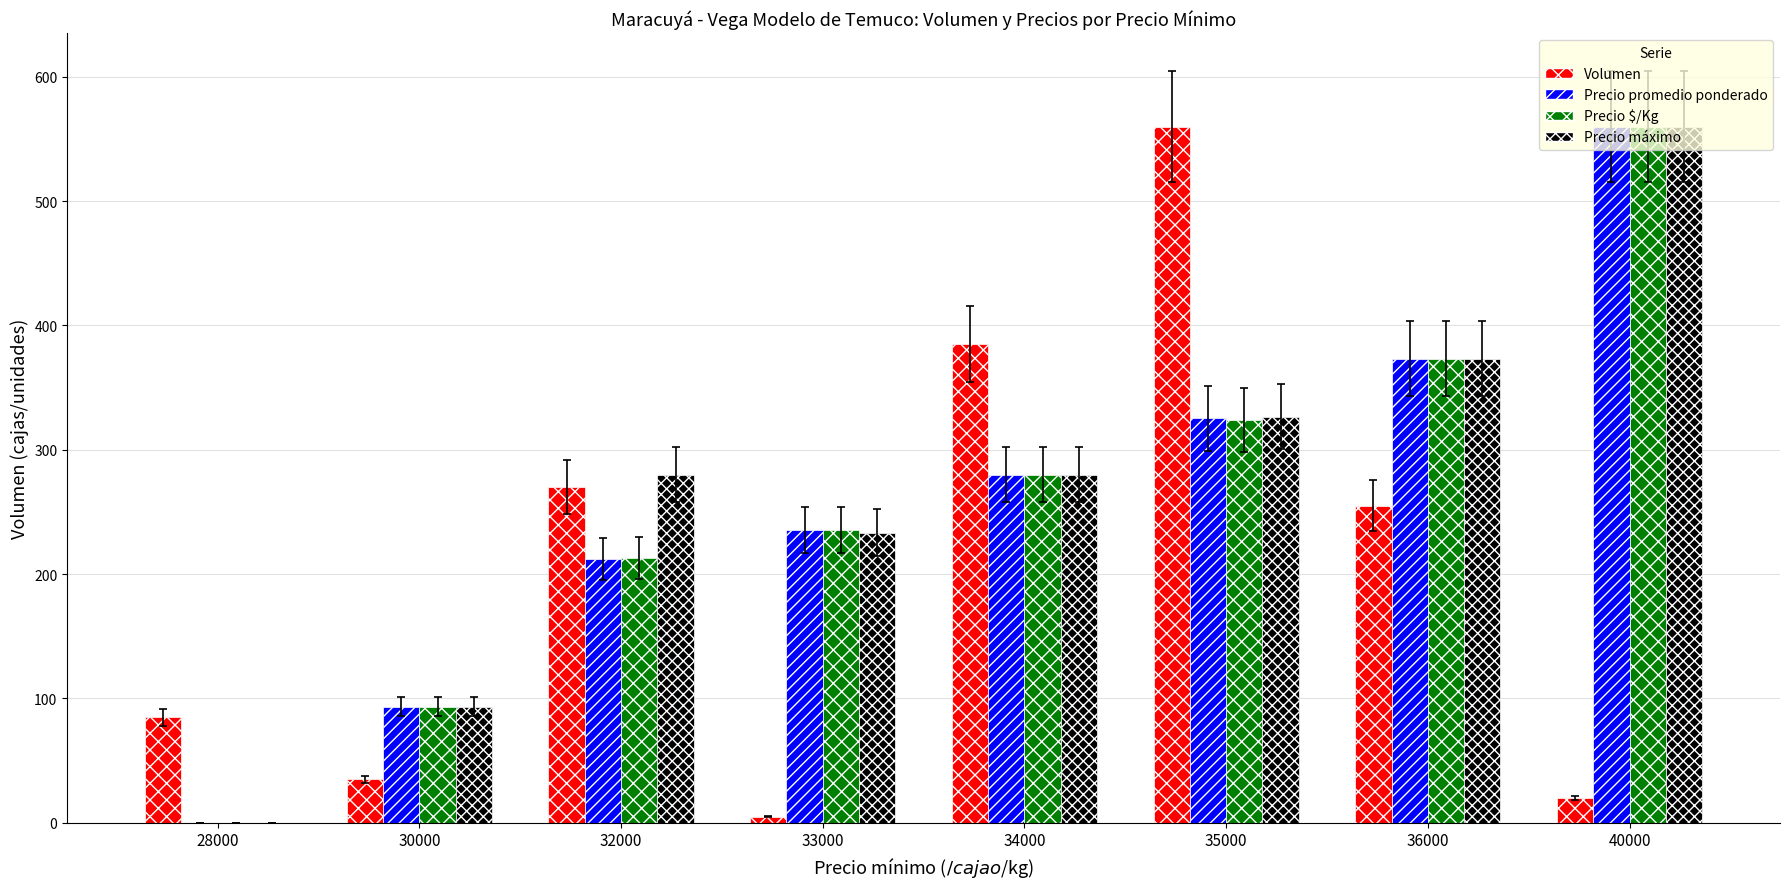

At which category is the sum across all series the highest?

40000